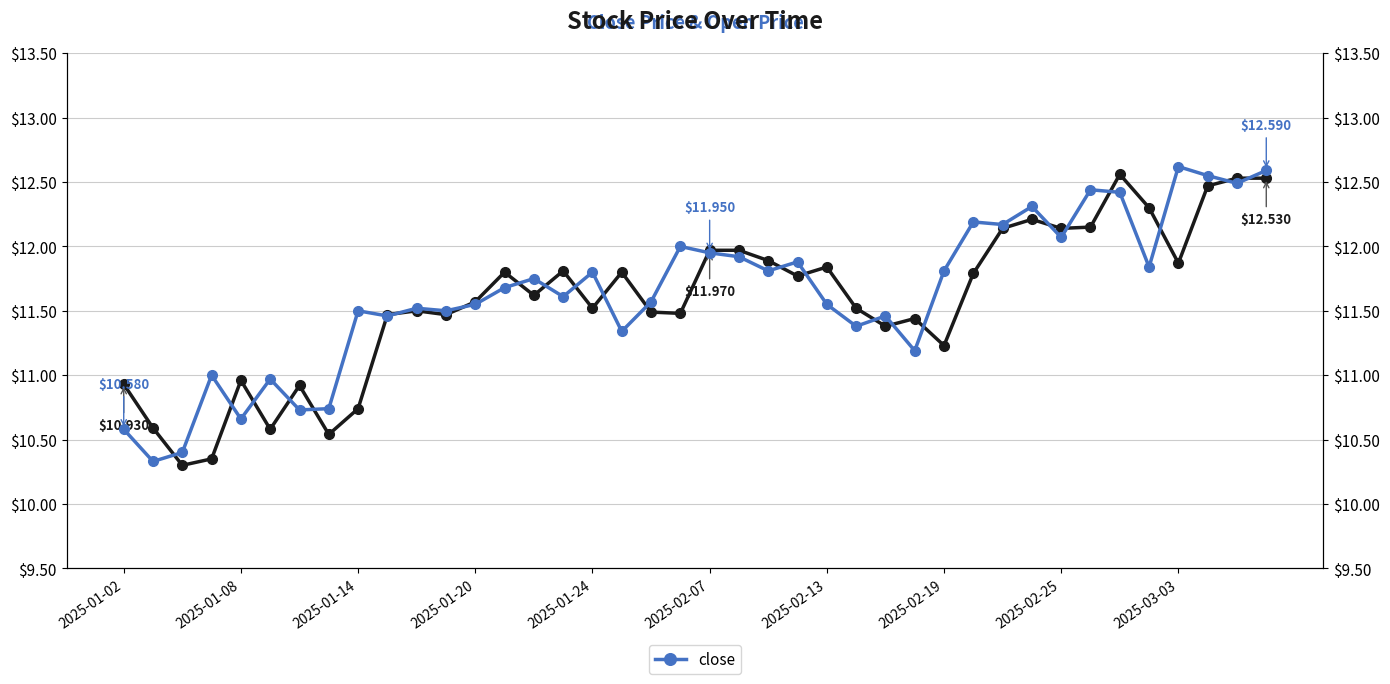

After their last crossing, which series has the higher values: open or close?

close